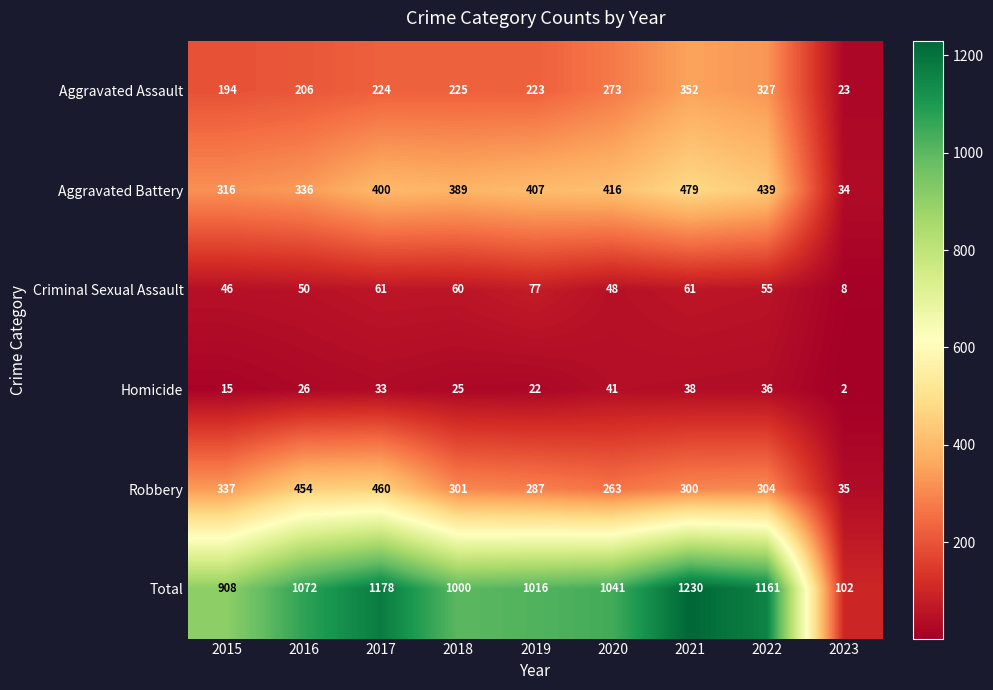

At 2018, list the series in order from smallest to largest.

Homicide, Criminal Sexual Assault, Aggravated Assault, Robbery, Aggravated Battery, Total